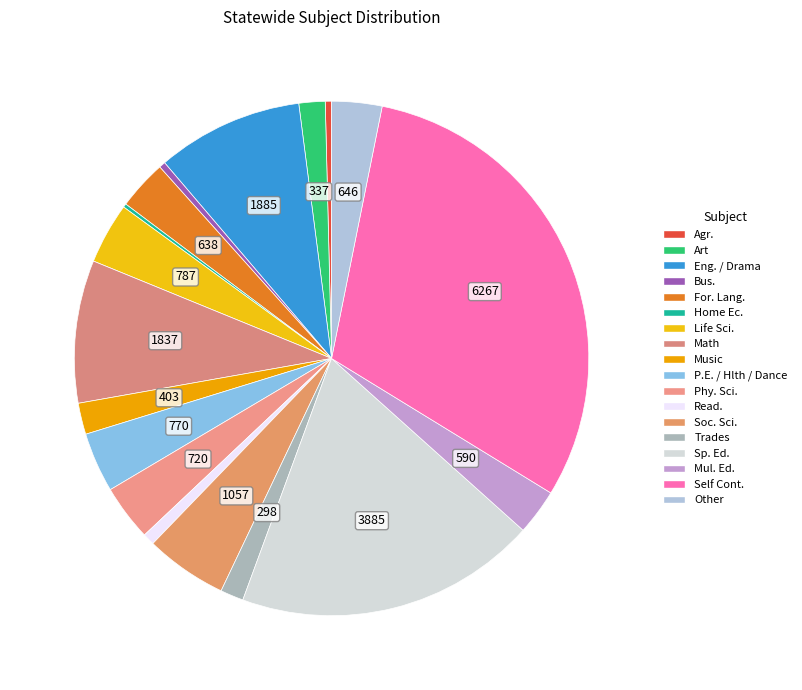

The Agr. slice represents 0% of the pie. True or false?

True